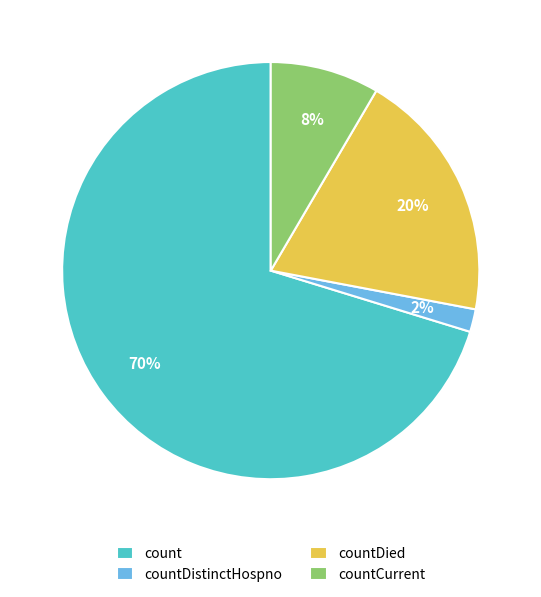

What percentage is the count slice, to the nearest percent?

70%